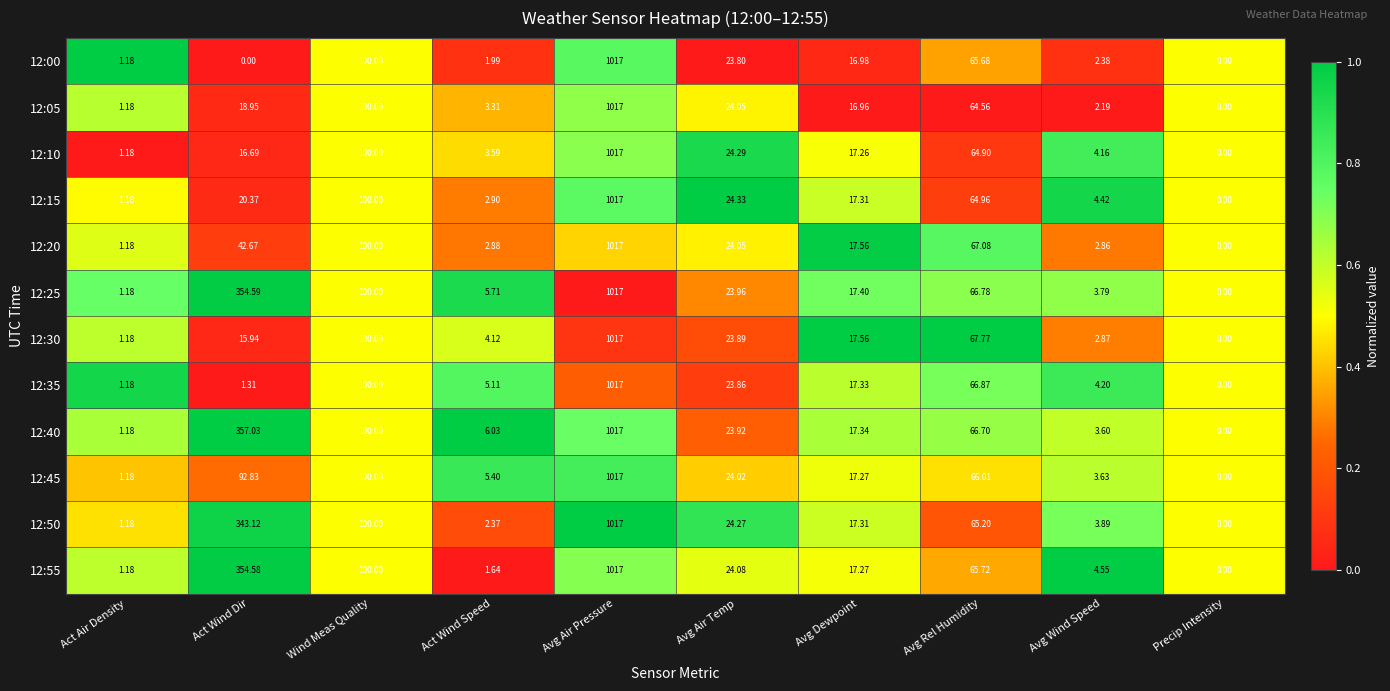

At which label does 12:30 reach its peak?

Avg Air Pressure